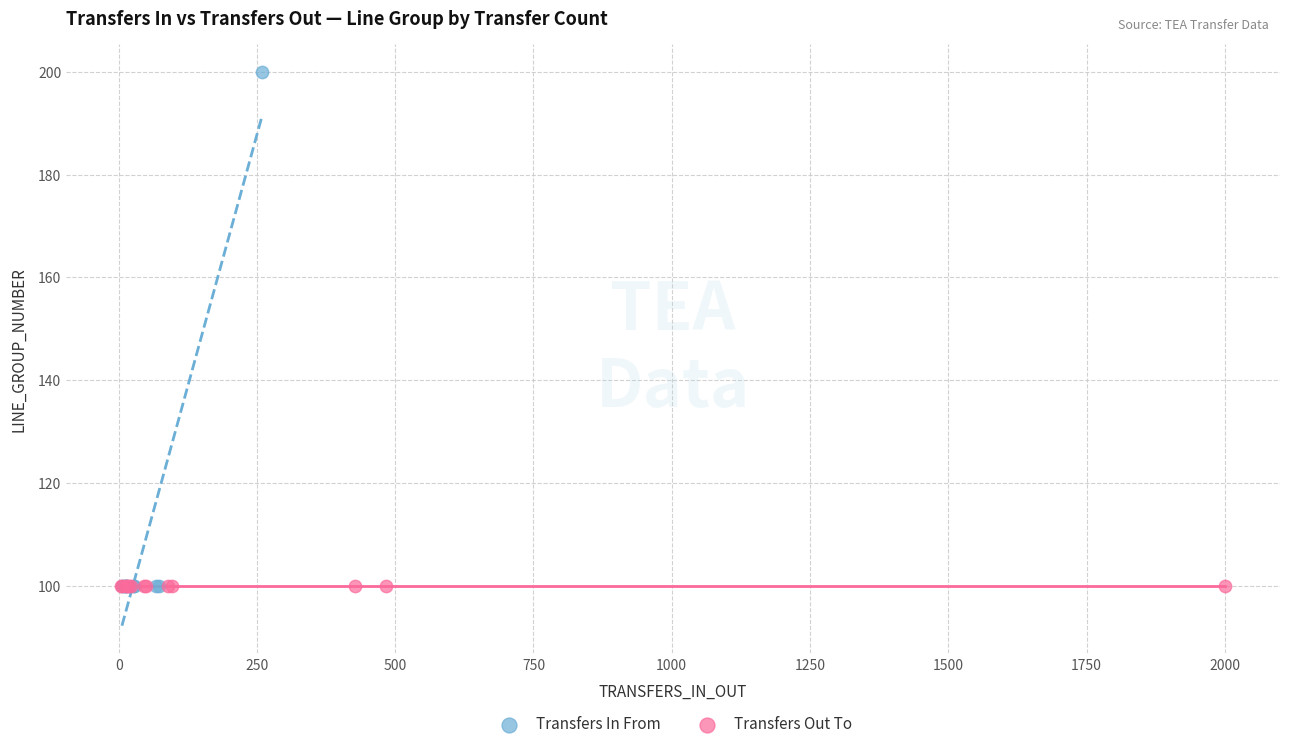

Which series reaches the maximum Y coordinate?

Transfers In From